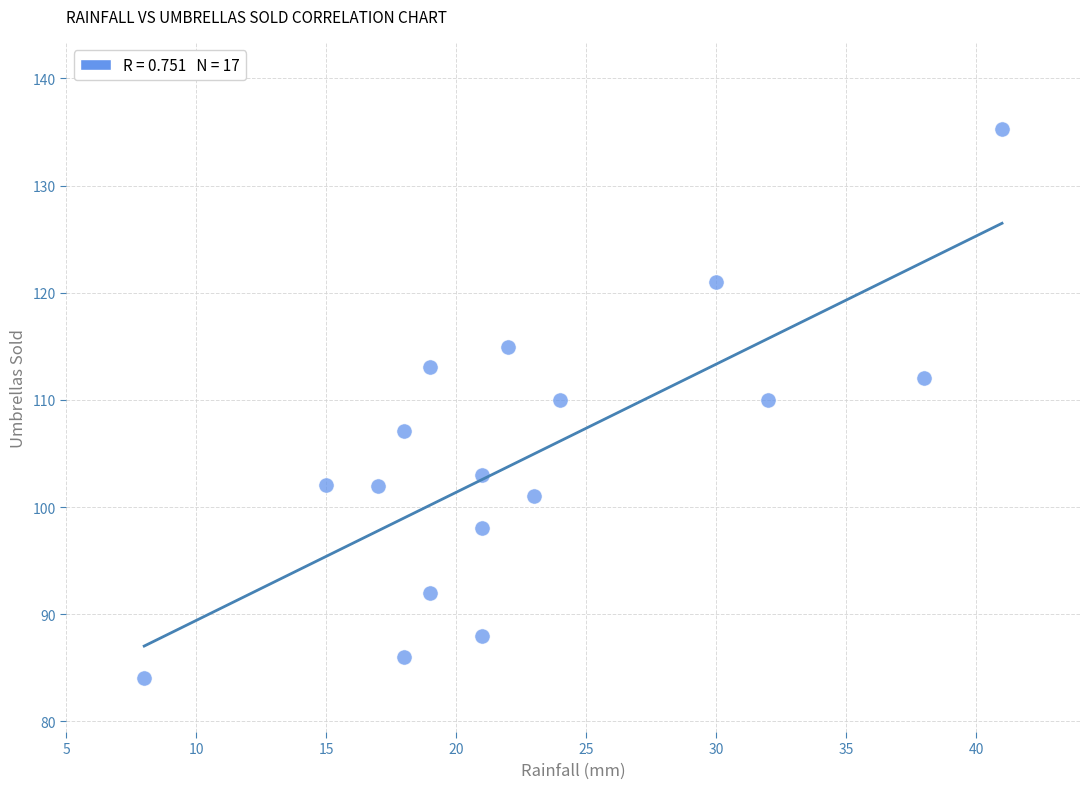

What is the range of X values (max minus min)?

33.0